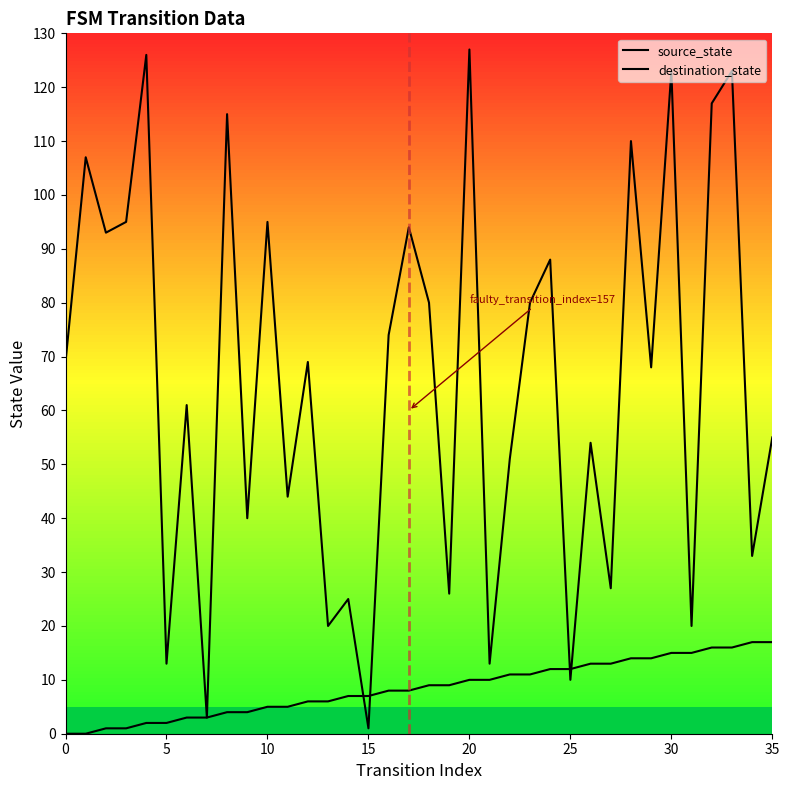

How many lines are shown in the chart?

2